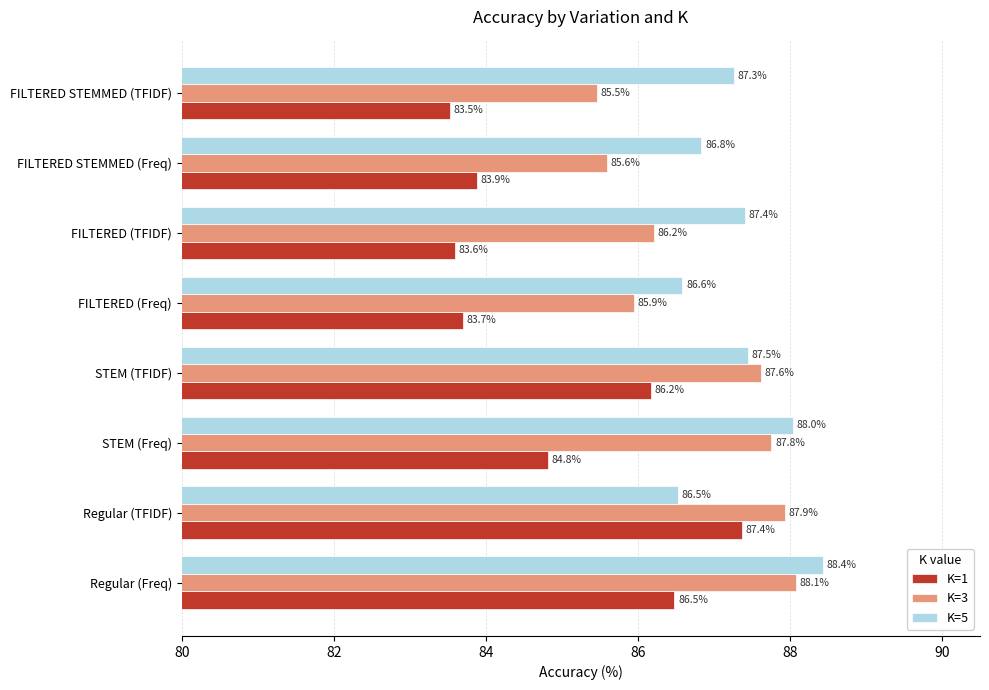

Which category has the lowest value in the K=5 series?

Regular (TFIDF)